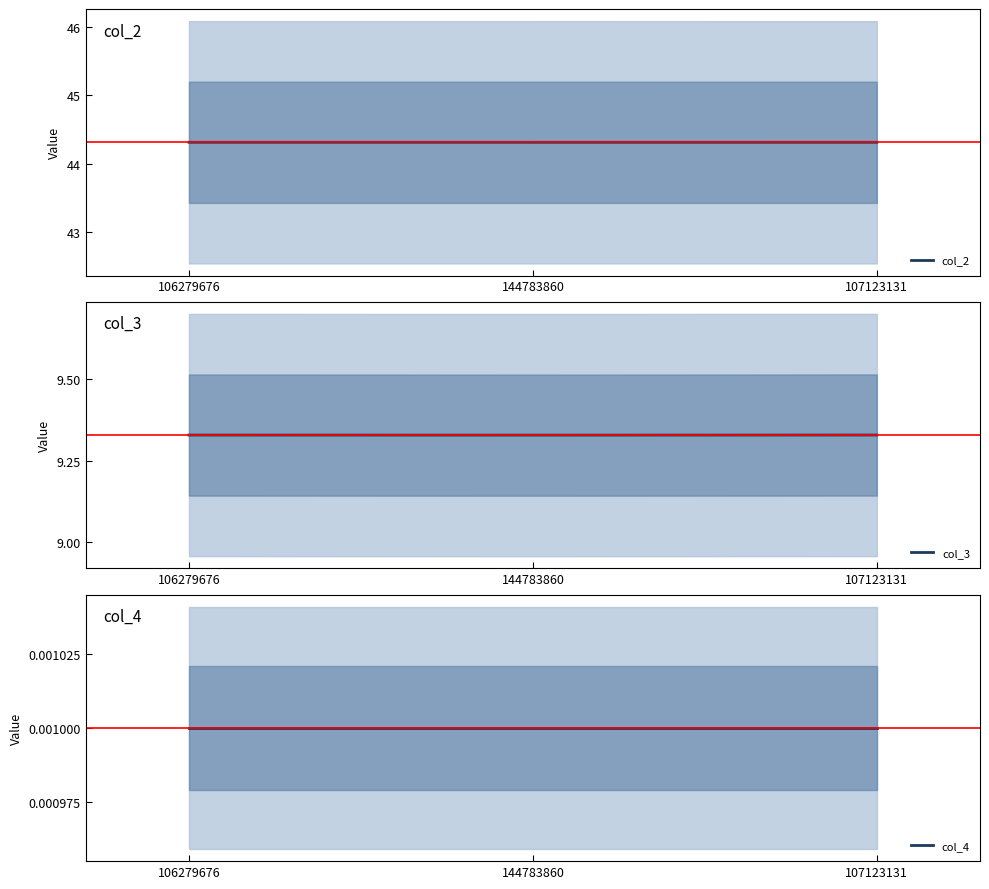

Which series changed the most between 106279676 and 144783860?

col_3